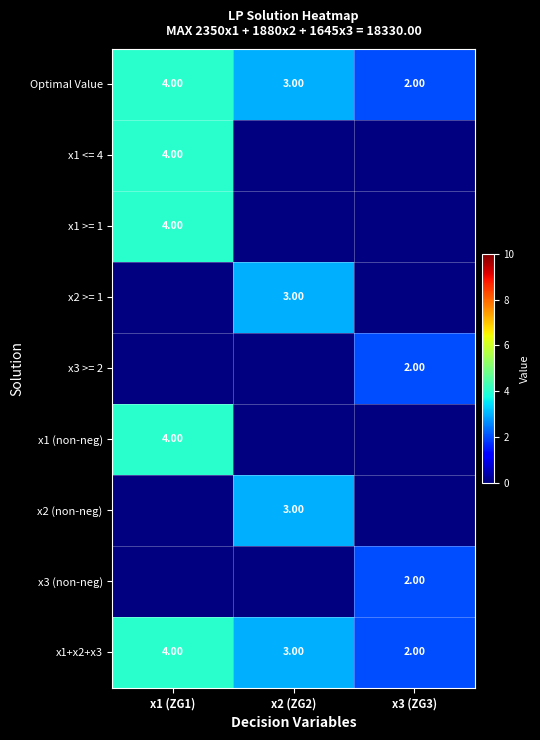

At how many categories does at least one series exceed 2?

2